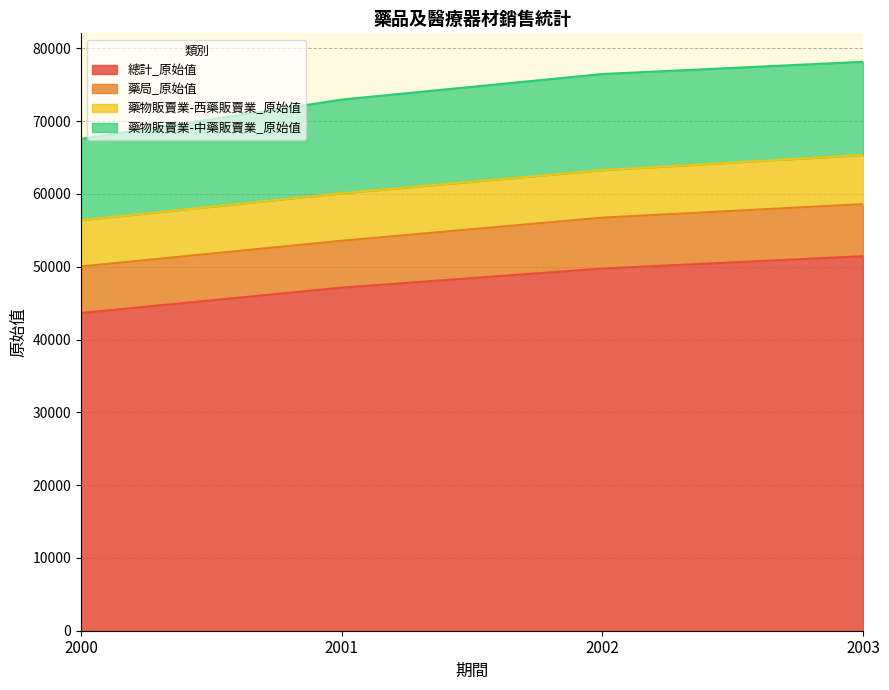

True or false: 總計_原始值 and 藥物販賣業-西藥販賣業_原始值 intersect in this chart.

False